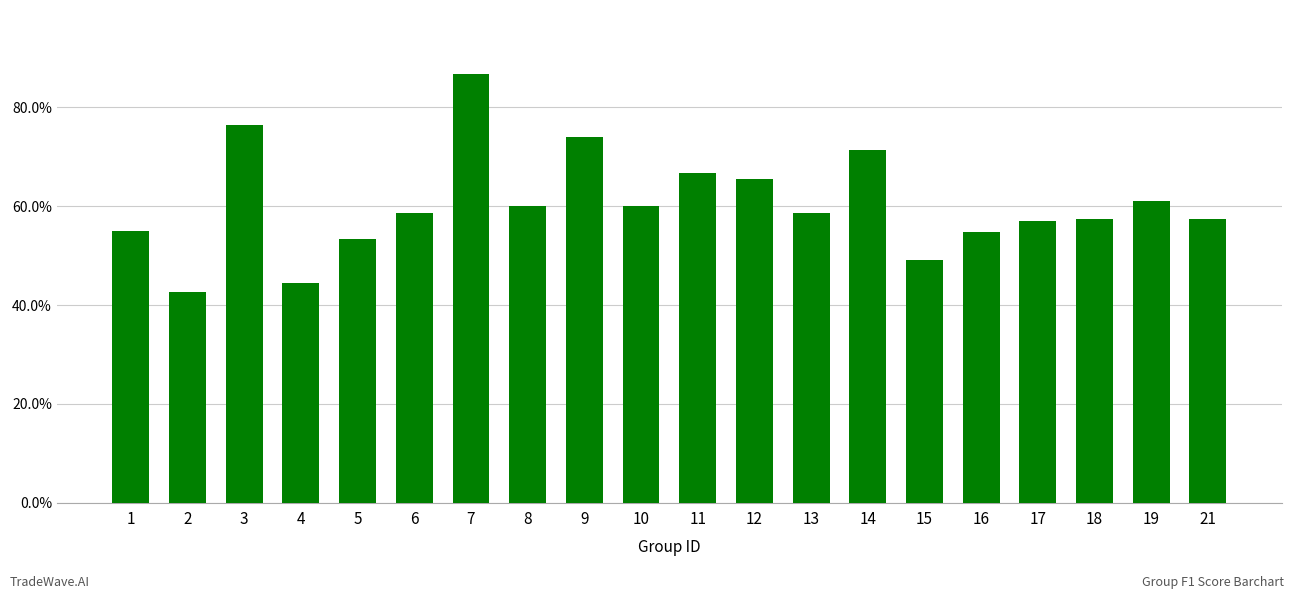

Does the chart contain any negative values?

No